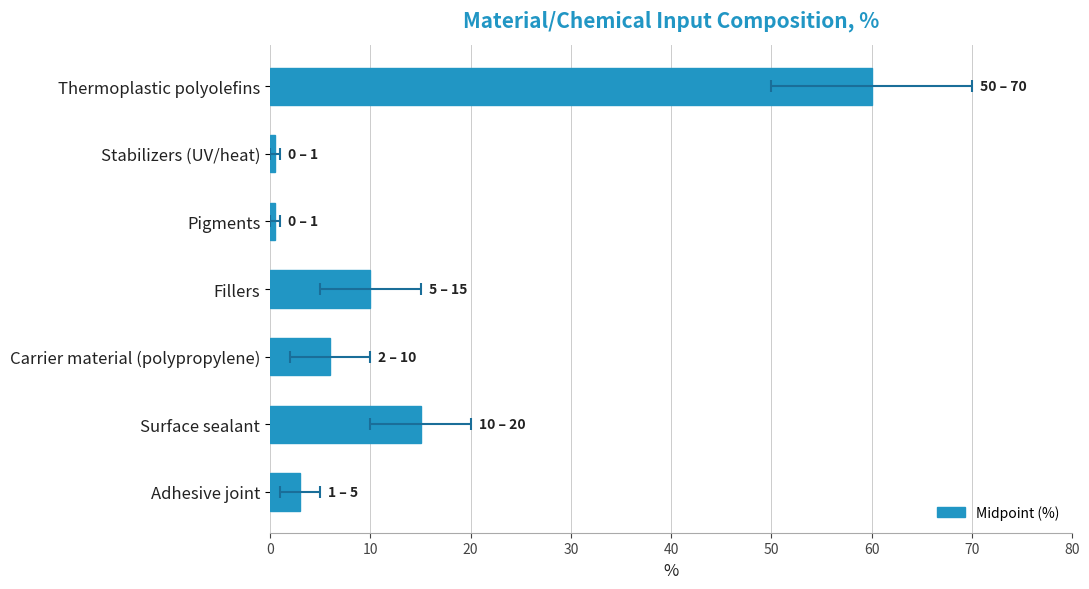

How many values are below 6?

3